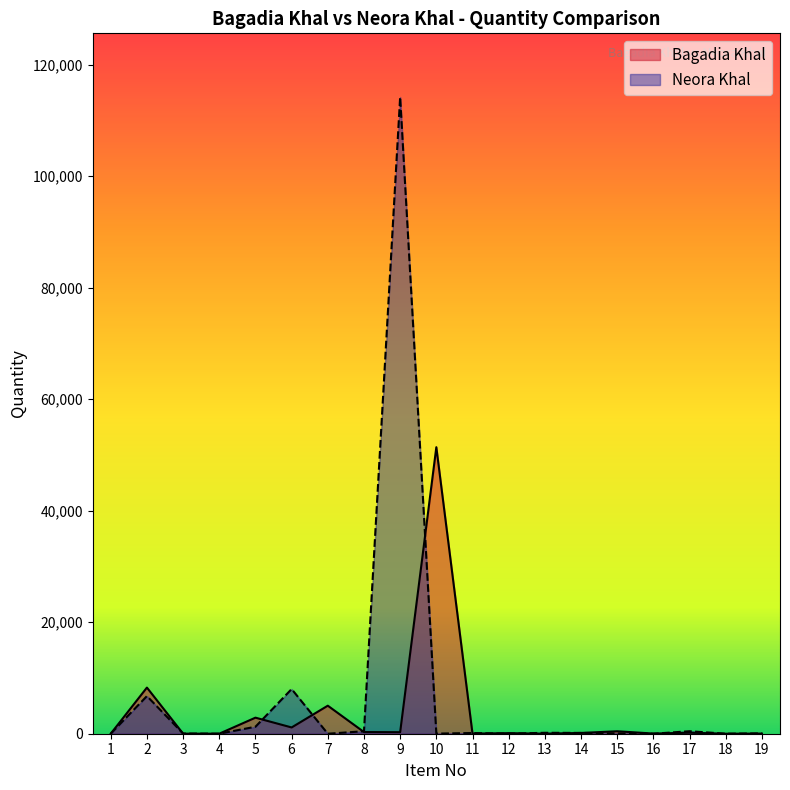

How many lines are shown in the chart?

2